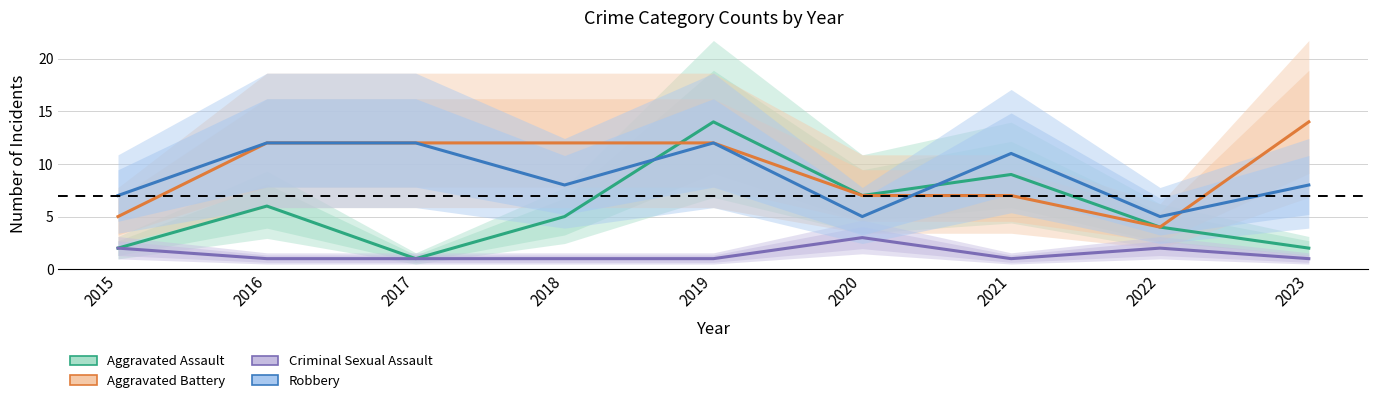

What is the approximate value of Criminal Sexual Assault at 2015?

2